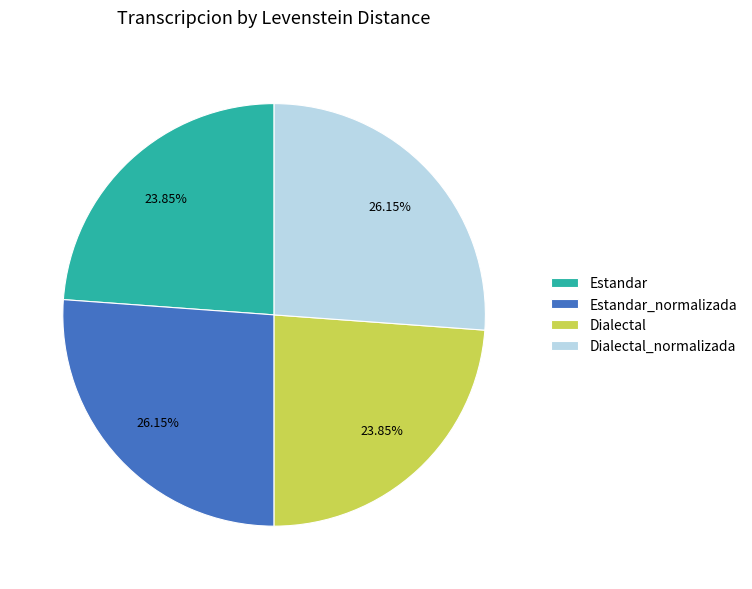

To the nearest percent, what portion does Dialectal represent?

24%